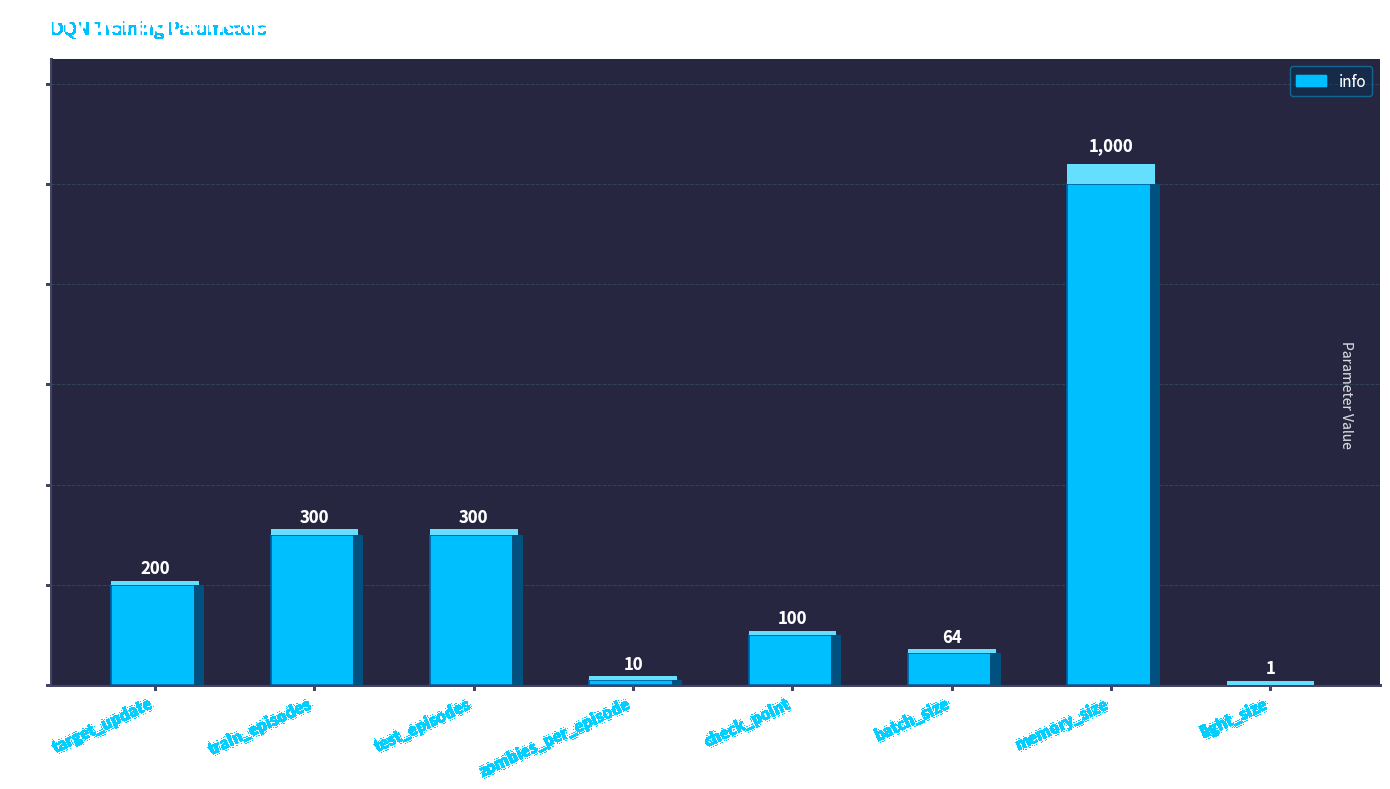

What is the label of the 8th bar from the right?

target_update